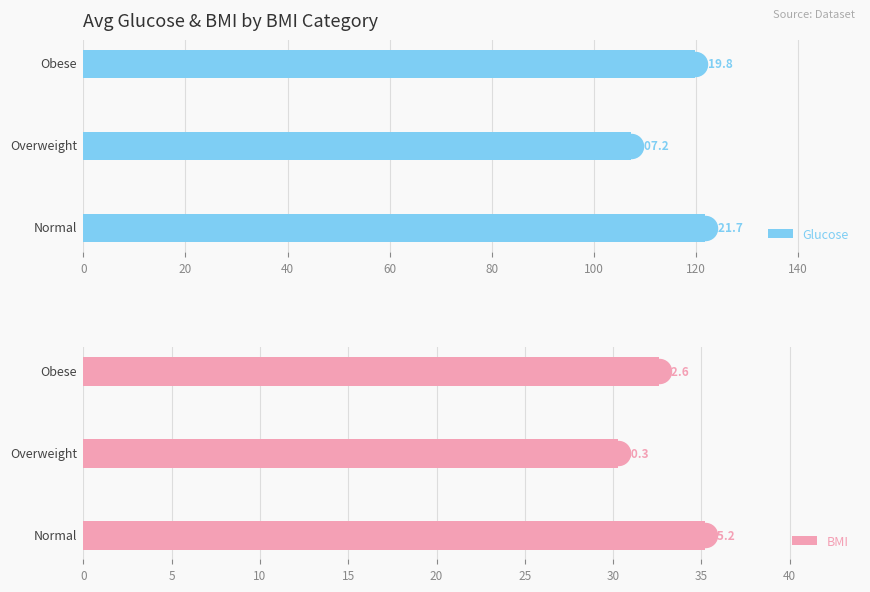

What is the difference between the second highest and minimum values in the Glucose series?

12.6